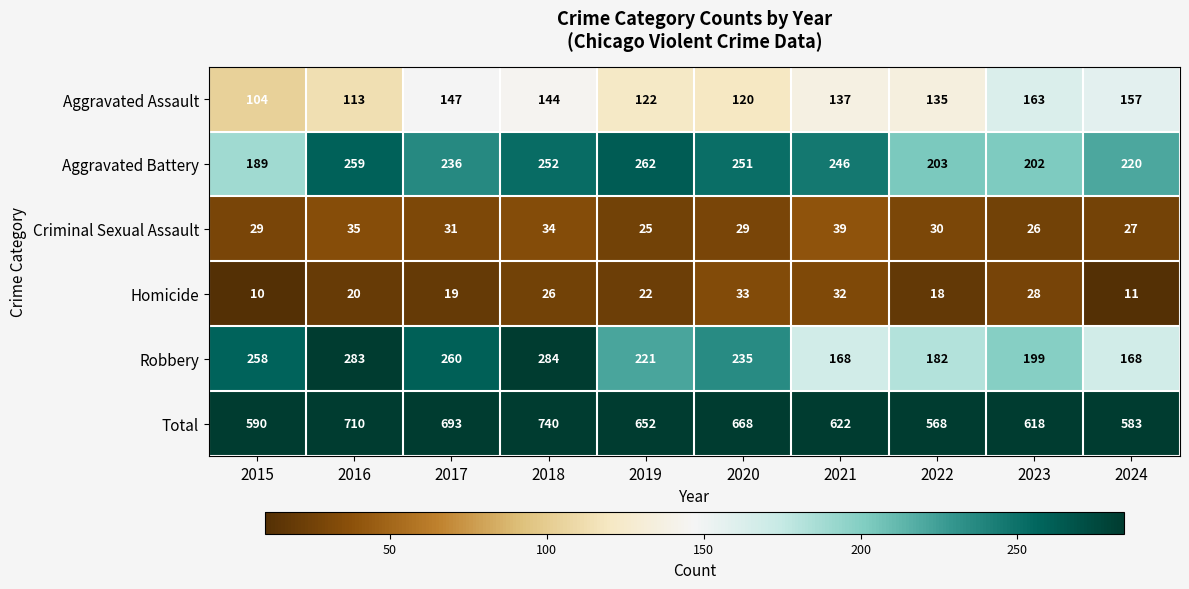

What is the total value across all series at 2024?

1166